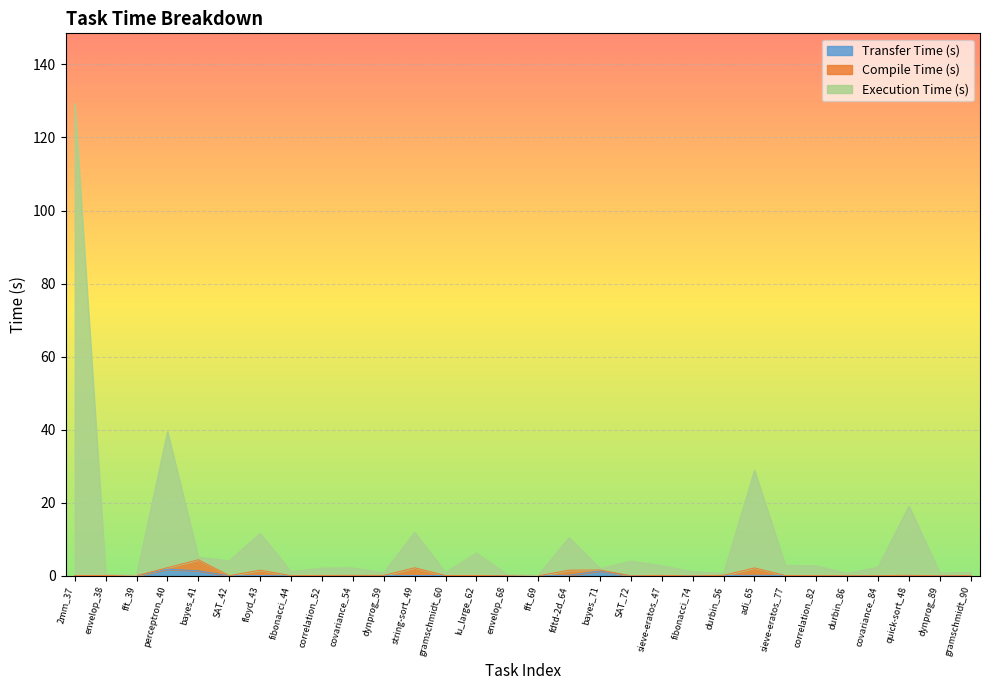

At which category is the sum across all series the highest?

2mm_37